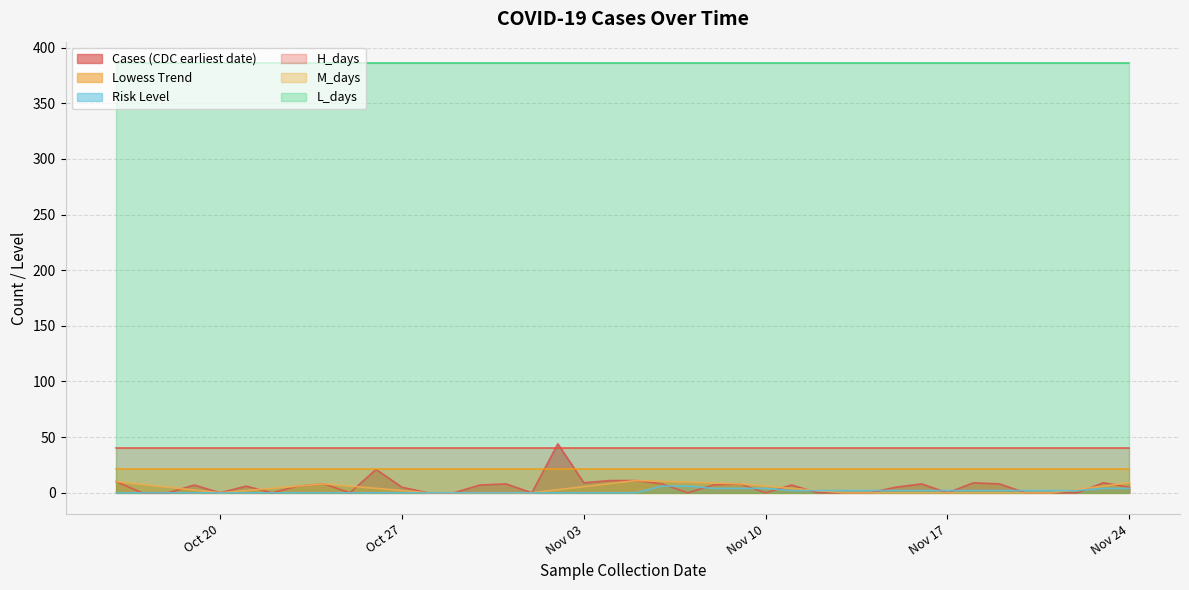

What is the highest value of the M_days series?

21.0